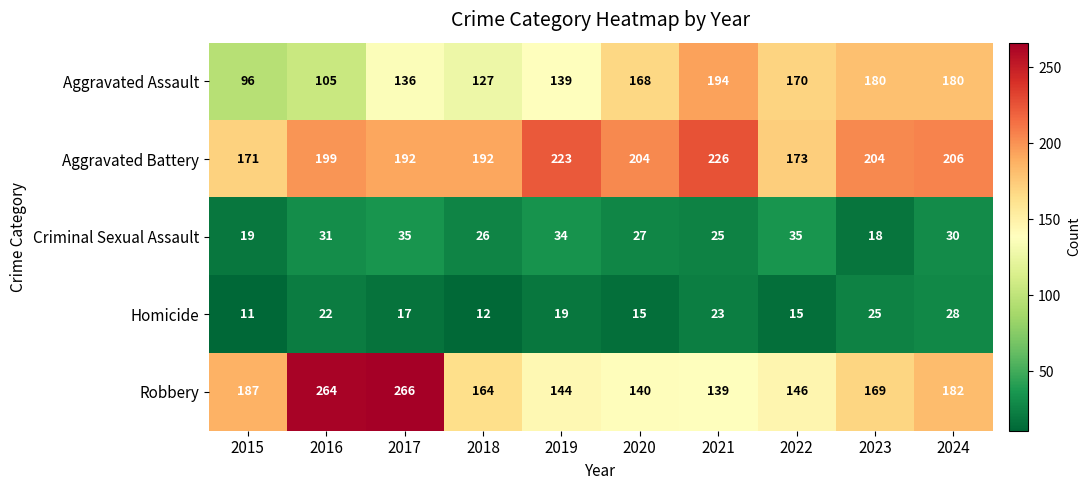

At how many categories does at least one series exceed 153?

10